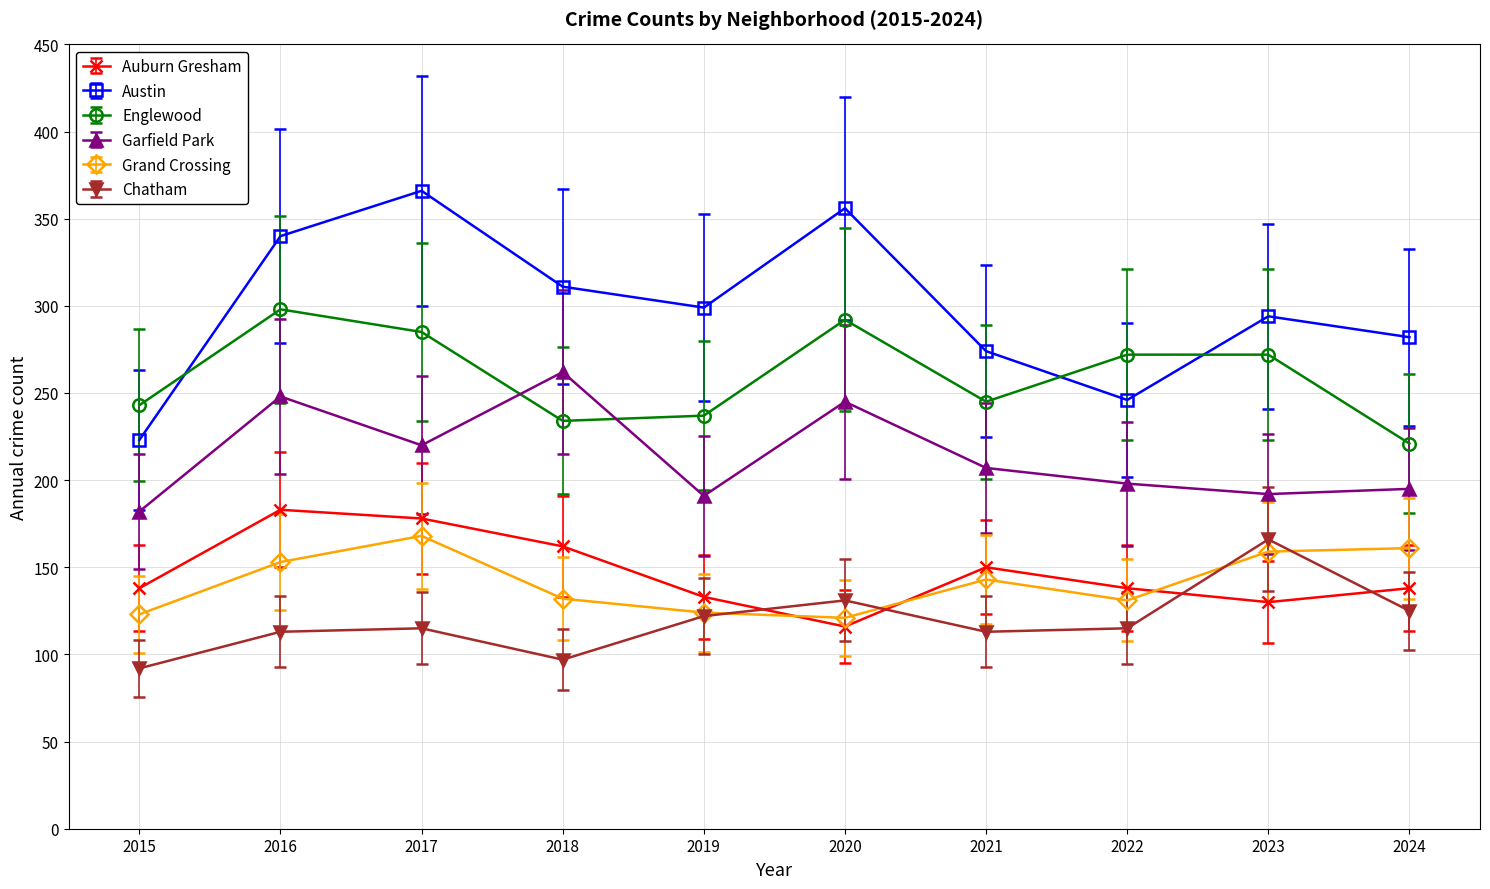

Does the chart display data point markers on the line(s)?

Yes